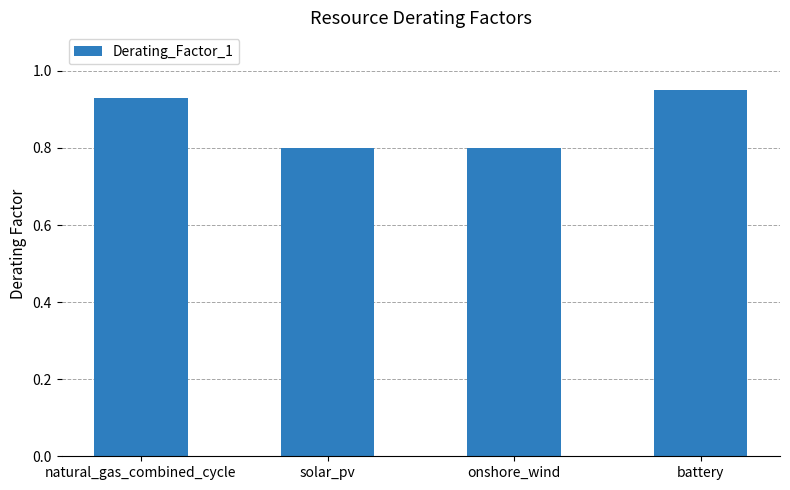

What position from the left is solar_pv?

2